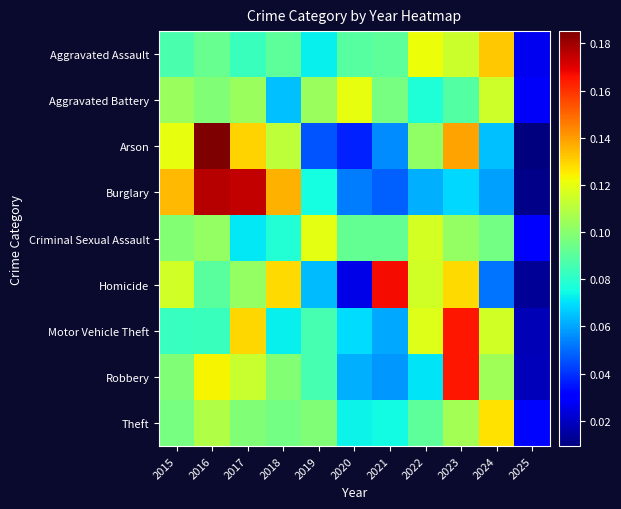

Count the number of categories in the chart.

11